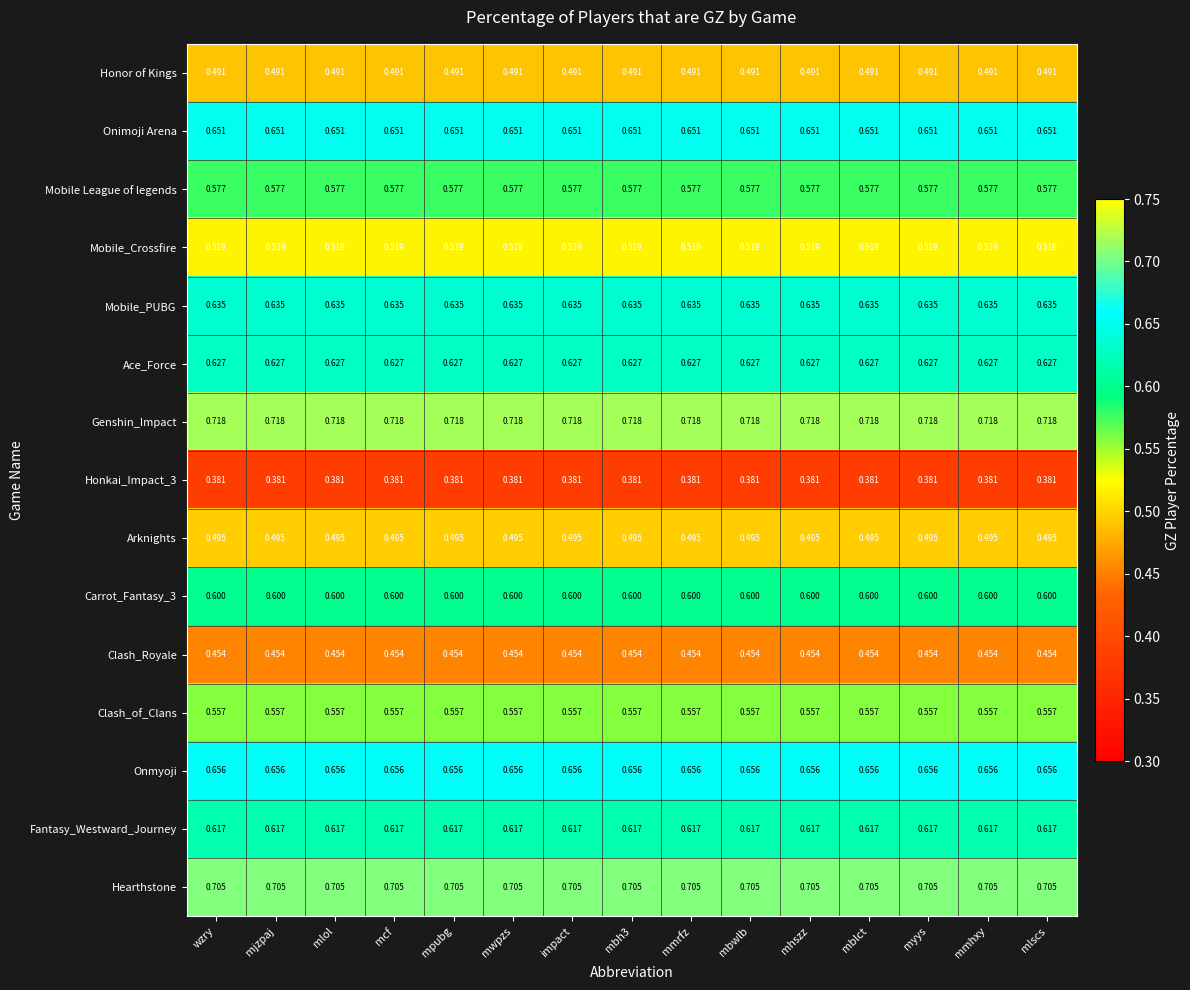

Is the value of Fantasy_Westward_Journey at mwpzs greater than the value of Honkai_Impact_3 at mjzpaj?

Yes